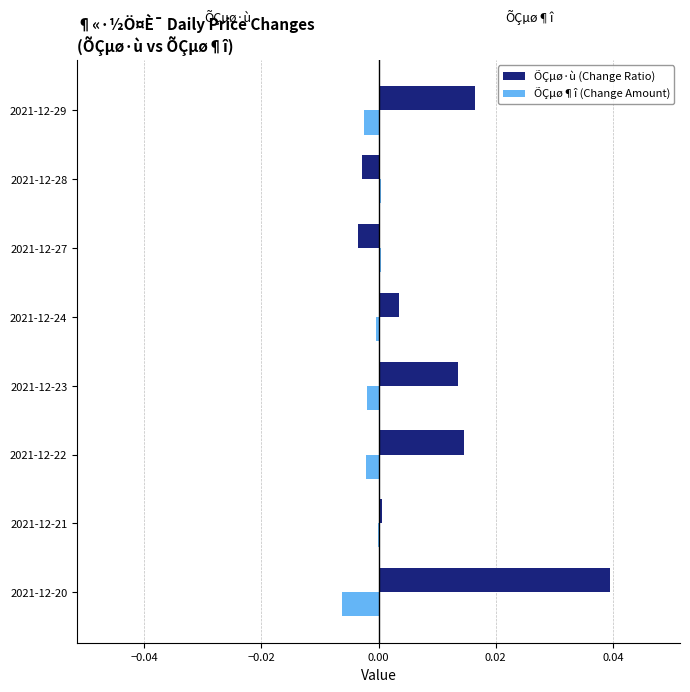

What are all the series names shown in the legend?

ÕÇµø·ù (Change Ratio), ÕÇµø¶î (Change Amount)